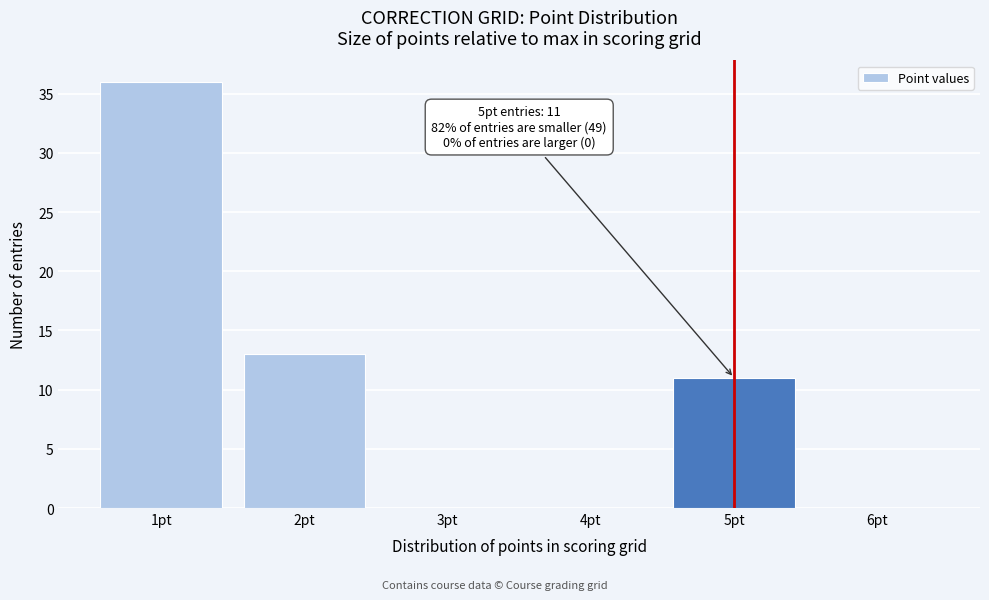

Over which range of the x-axis is the bar tallest?

0.5 to 1.5